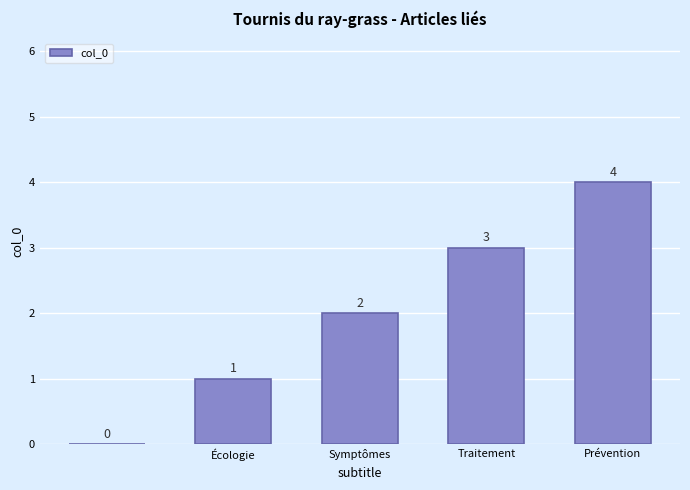

What is the greatest value displayed?

4